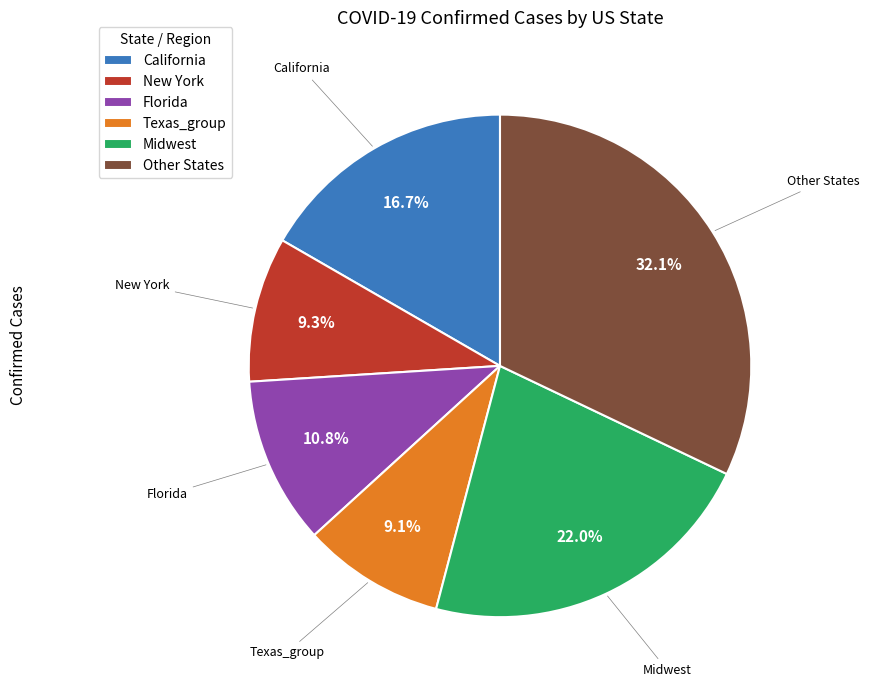

Combined, what portion of the pie is California and Texas_group?

25.8%